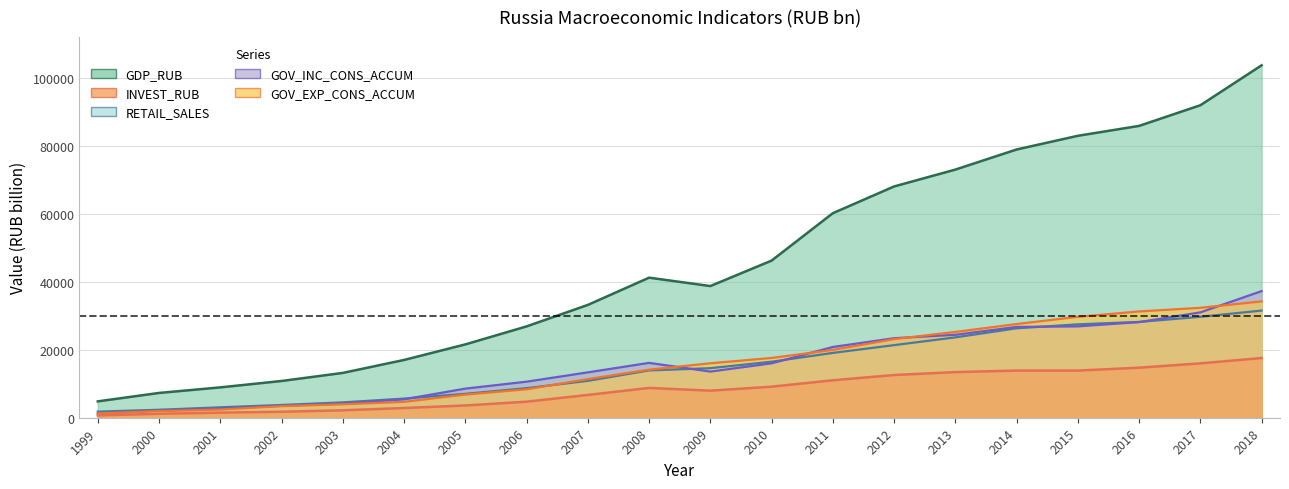

True or false: RETAIL_SALES and INVEST_RUB intersect in this chart.

False